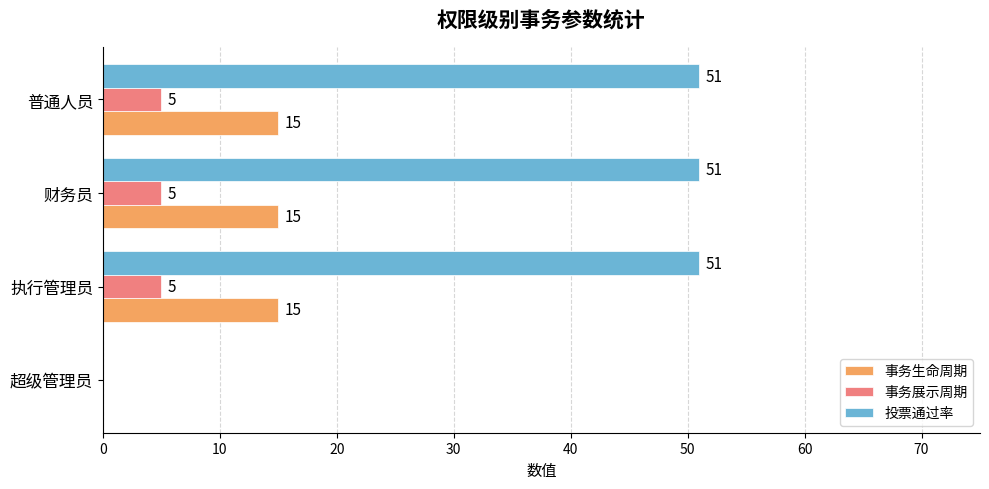

What is the maximum value shown in the chart?

51